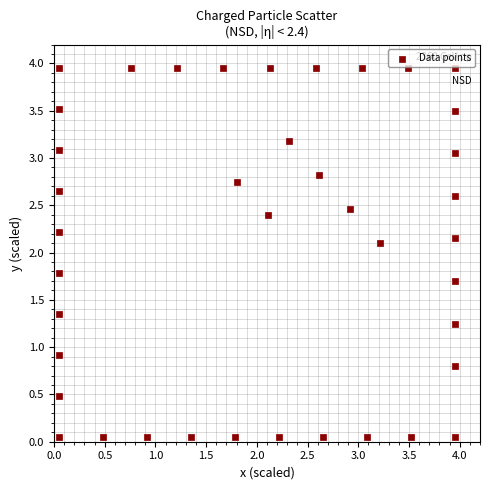

How many data points are displayed?

40